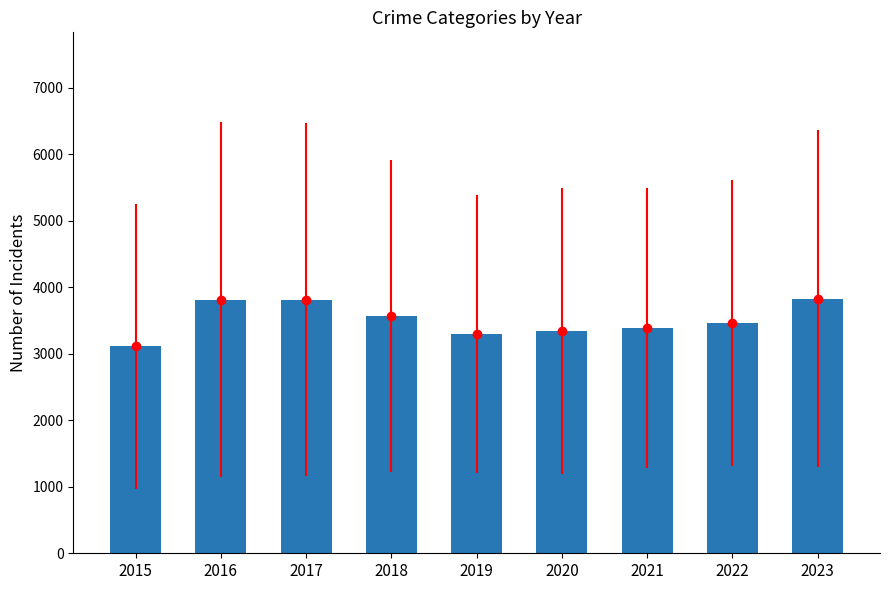

Which label corresponds to the largest value in the chart?

2023